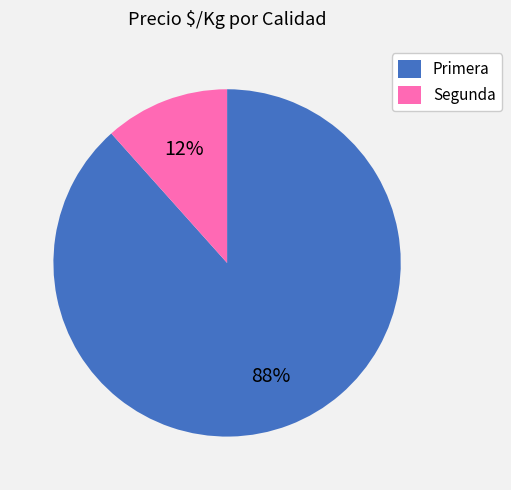

How many slices are in this pie chart?

2